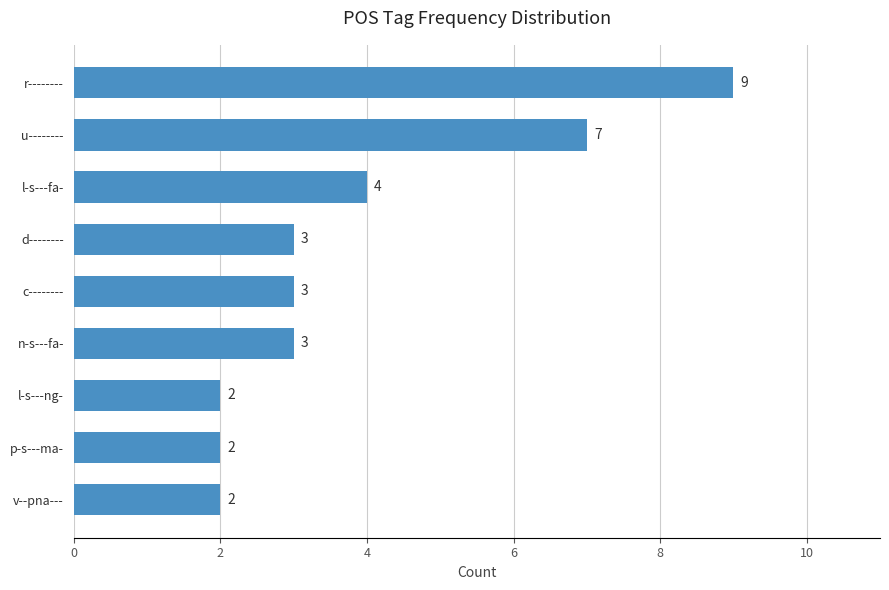

Reading top to bottom, transcribe all the data shown in this chart.

r--------=9	u--------=7	l-s---fa-=4	d--------=3	c--------=3	n-s---fa-=3	l-s---ng-=2	p-s---ma-=2	v--pna---=2